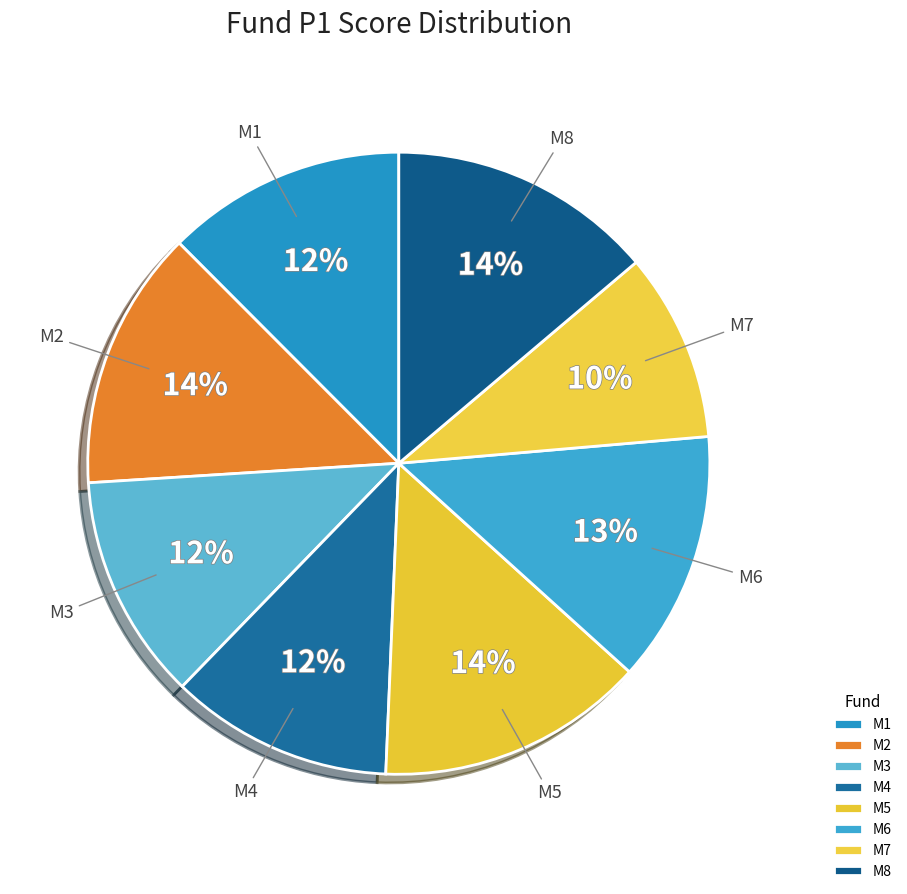

Which slice is the smallest?

M7